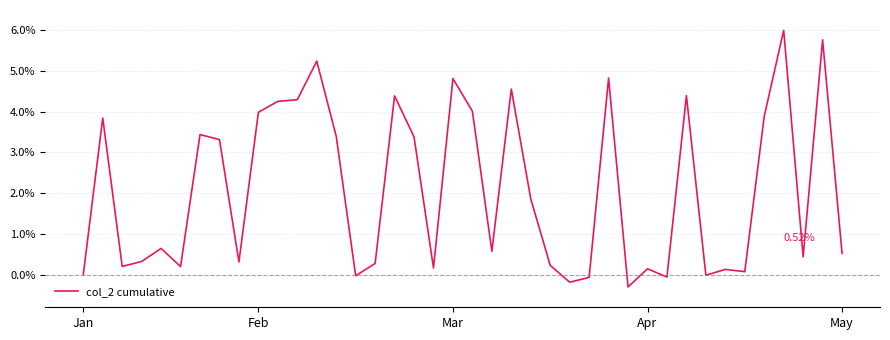

How many lines are shown in the chart?

1